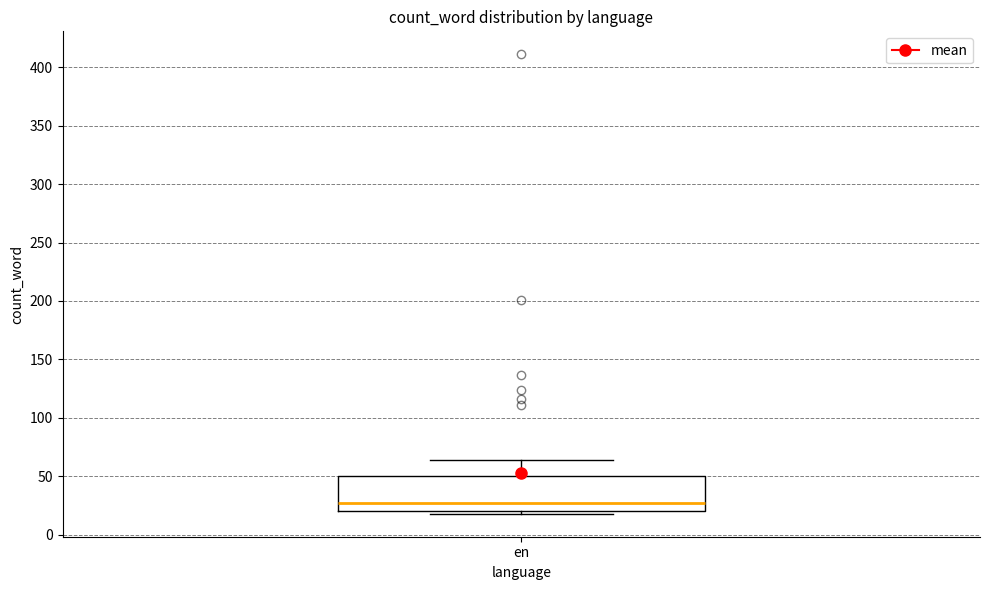

Read this box plot against the y-axis: the position of the median line, the range covered by the box, and the ends of both whiskers. The values are not printed on the chart, so give them approximately, as read against the axis.

median 25, box 20 to 50, whiskers 20 (just below the box's lower edge) to 65